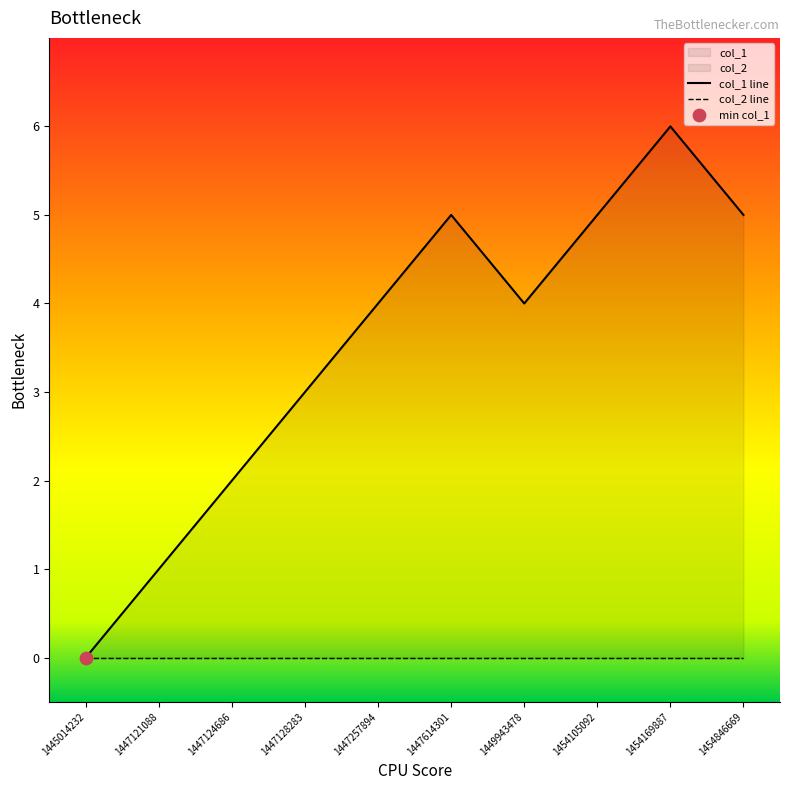

Between 1454169887 and 1447257894, which is larger?

1454169887